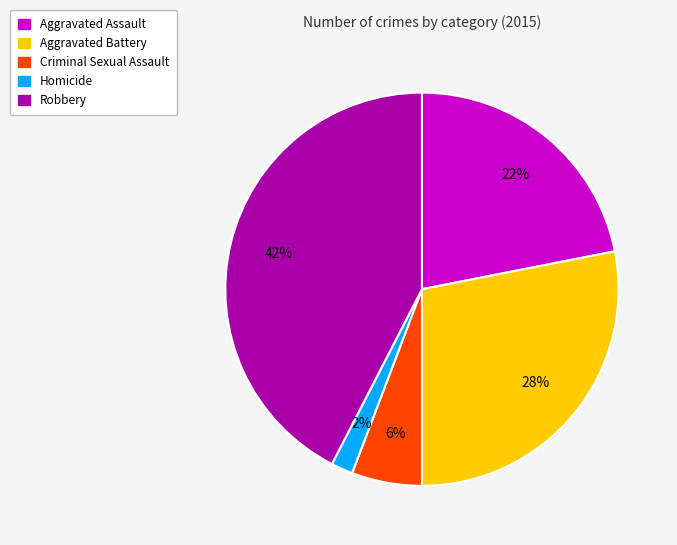

Do Criminal Sexual Assault and Aggravated Battery together represent more than half of the pie?

No